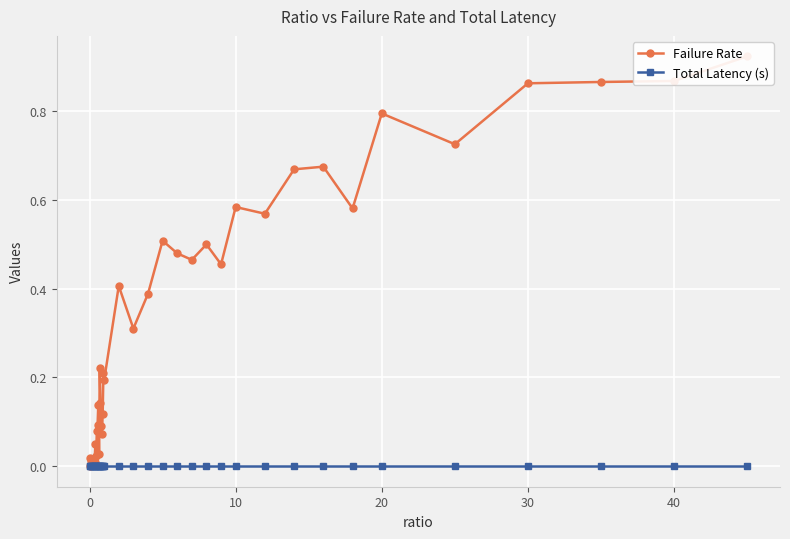

True or false: Total Latency (s) has more than 1 points higher than both neighbors.

True